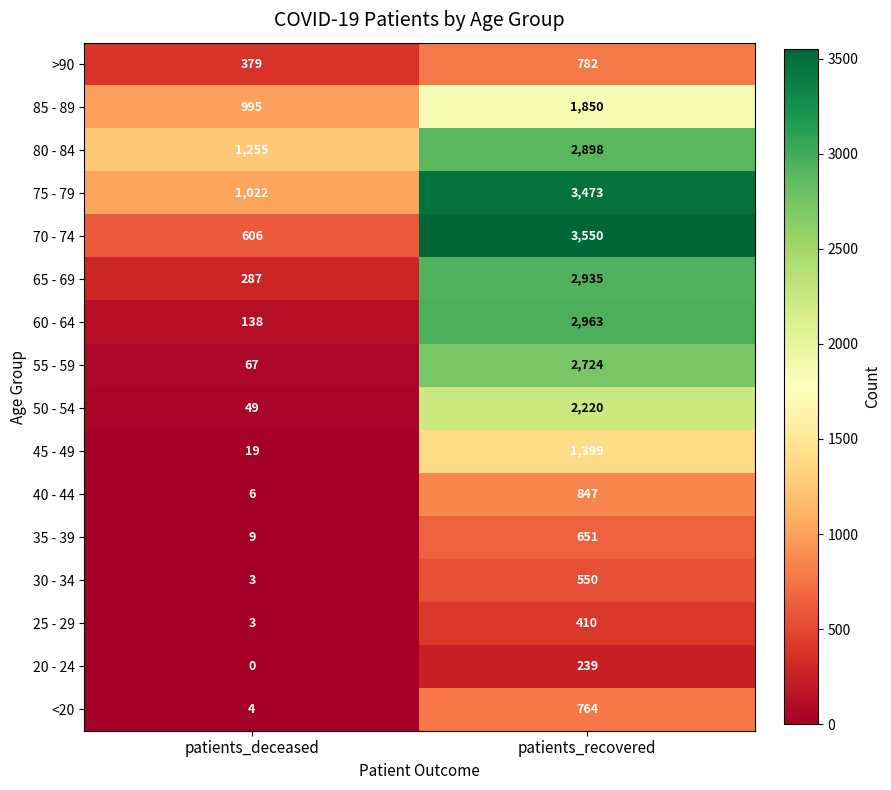

Which series has the widest spread of values?

70 - 74